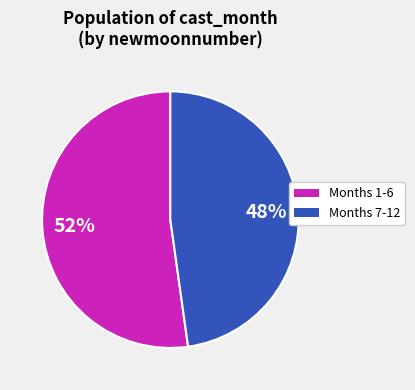

To the nearest percent, what is the combined percentage of Months 7-12 and Months 1-6?

100%